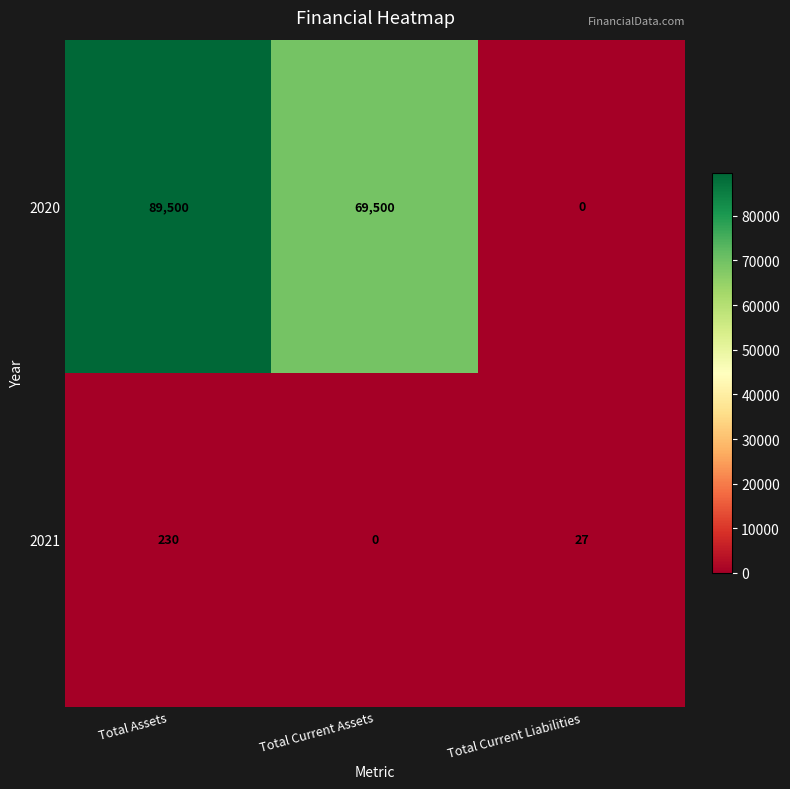

What is the difference between the highest and lowest values at Total Assets?

89270